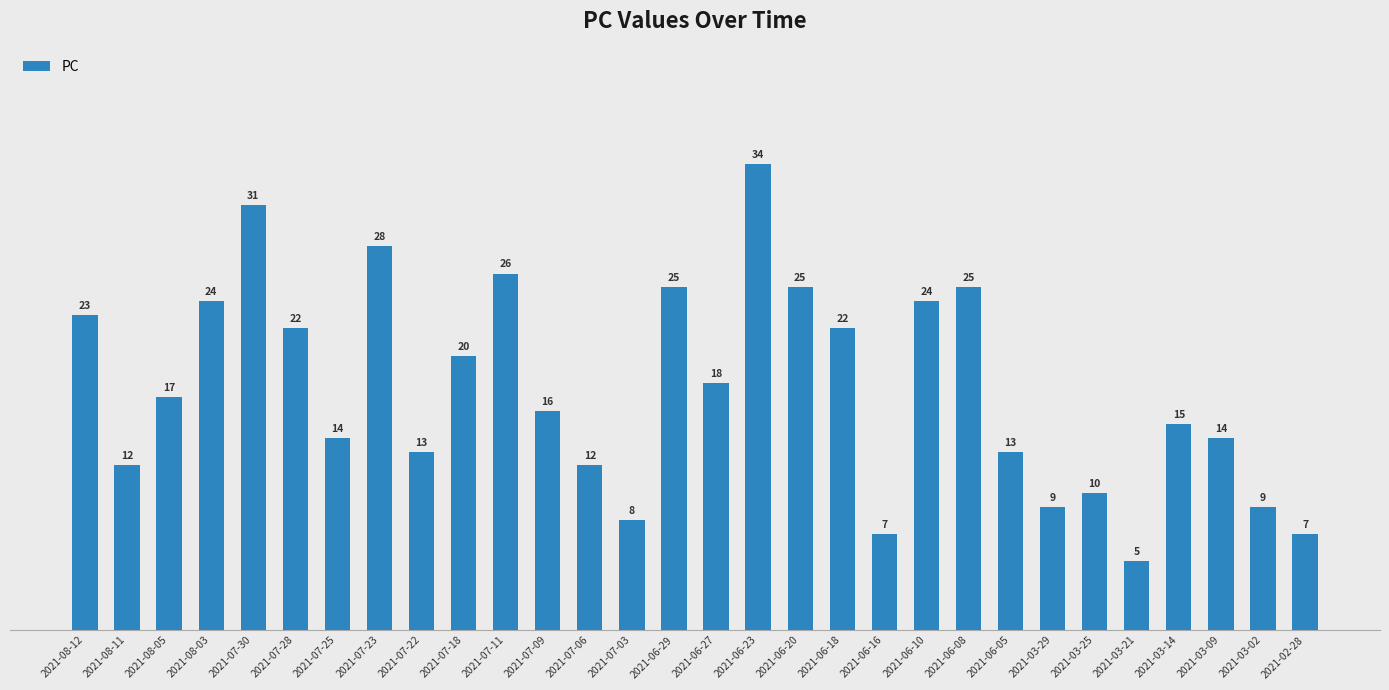

What is the change in value from 2021-07-23 to 2021-06-23?

+6